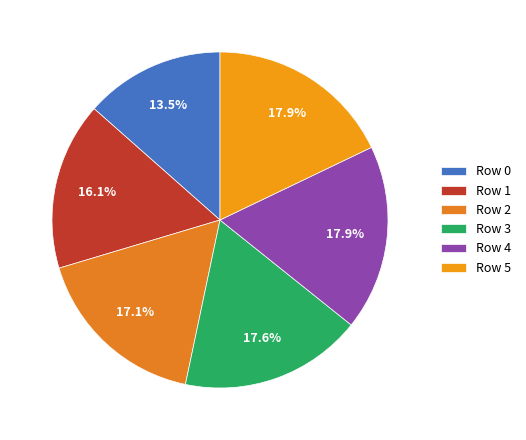

How many slices are in this pie chart?

6